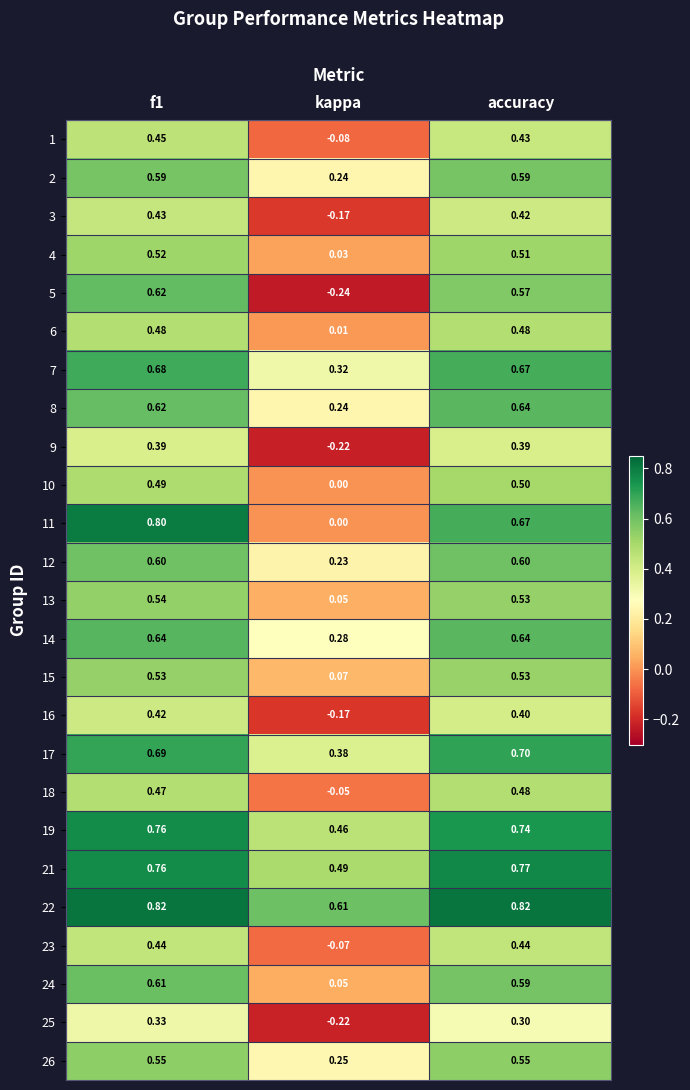

Count the number of data series in this chart.

25